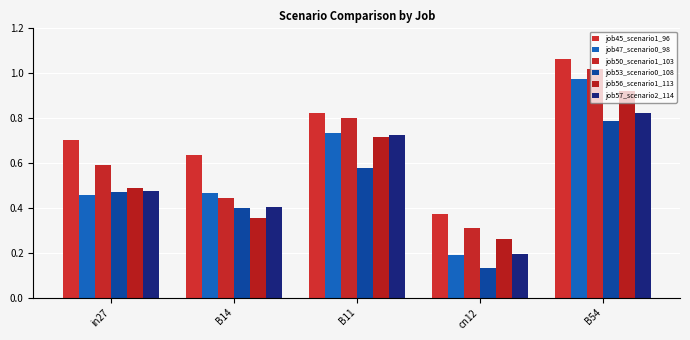

List the series in order of their peak value, lowest first.

job53_scenario0_108, job57_scenario2_114, job56_scenario1_113, job47_scenario0_98, job50_scenario1_103, job45_scenario1_96